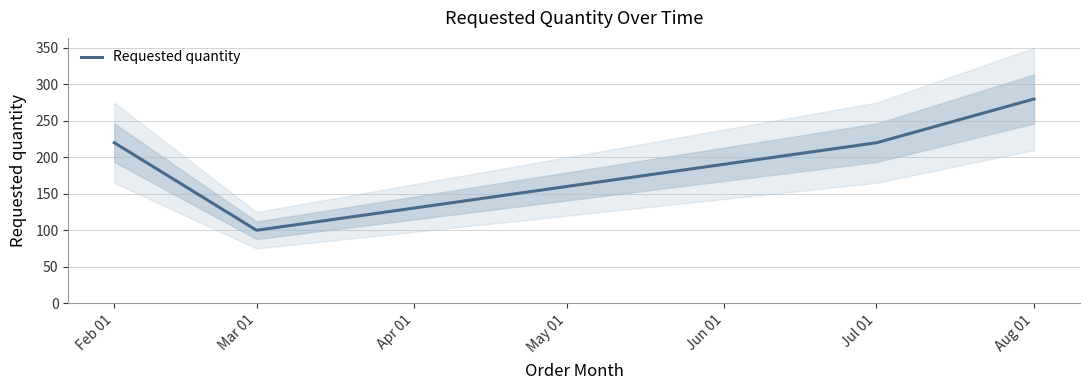

What is the label of the 1st point from the left?

Feb 01